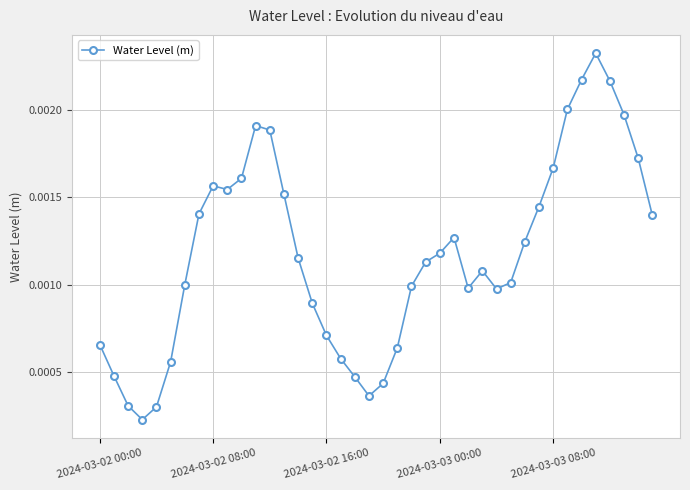

How many values are between 0 and 1?

40